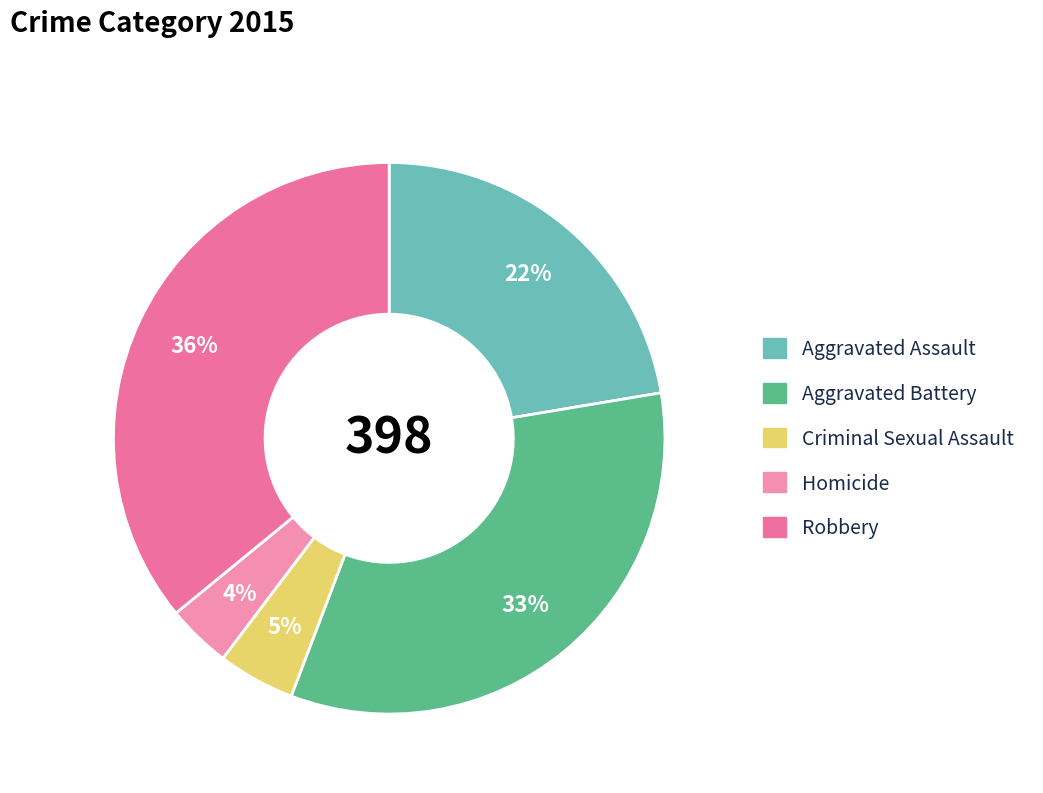

Rank the categories by value from lowest to highest.

Homicide, Criminal Sexual Assault, Aggravated Assault, Aggravated Battery, Robbery